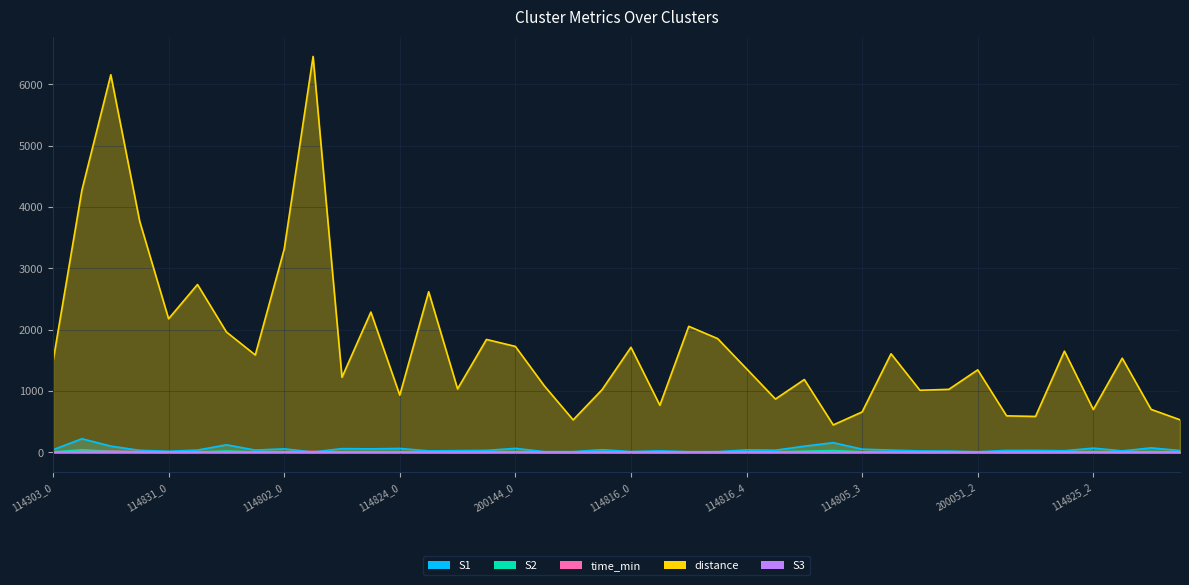

Where does the distance series first go above 1484?

114303_0